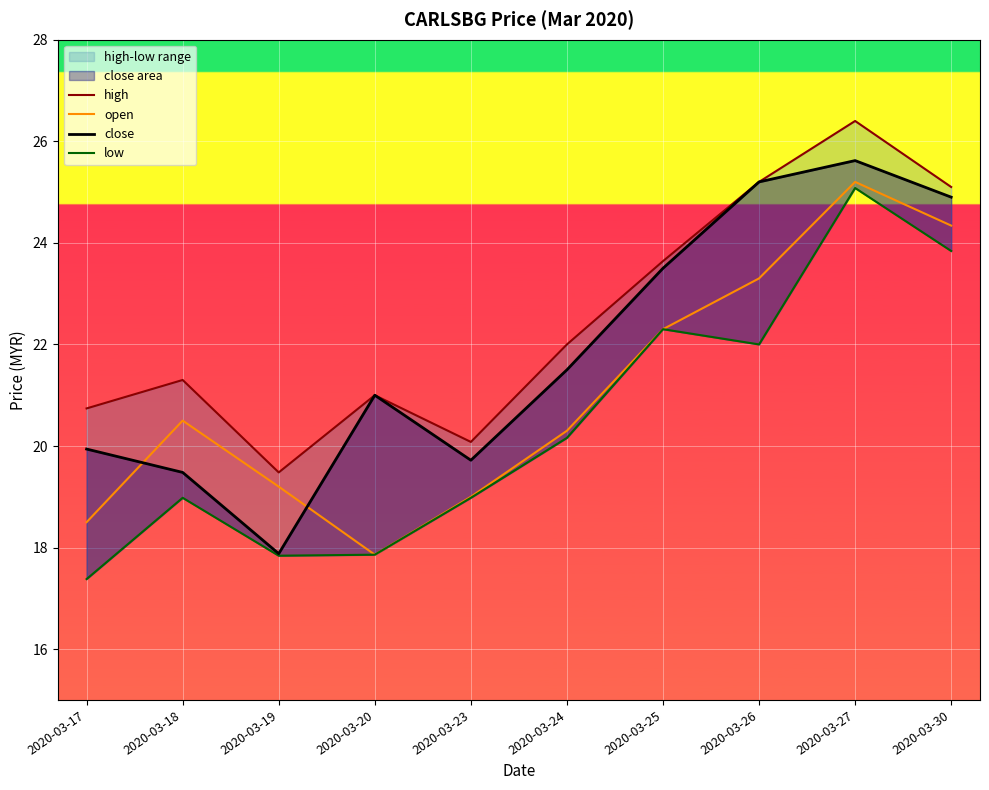

What are all the series names shown in the legend?

high, open, close, low